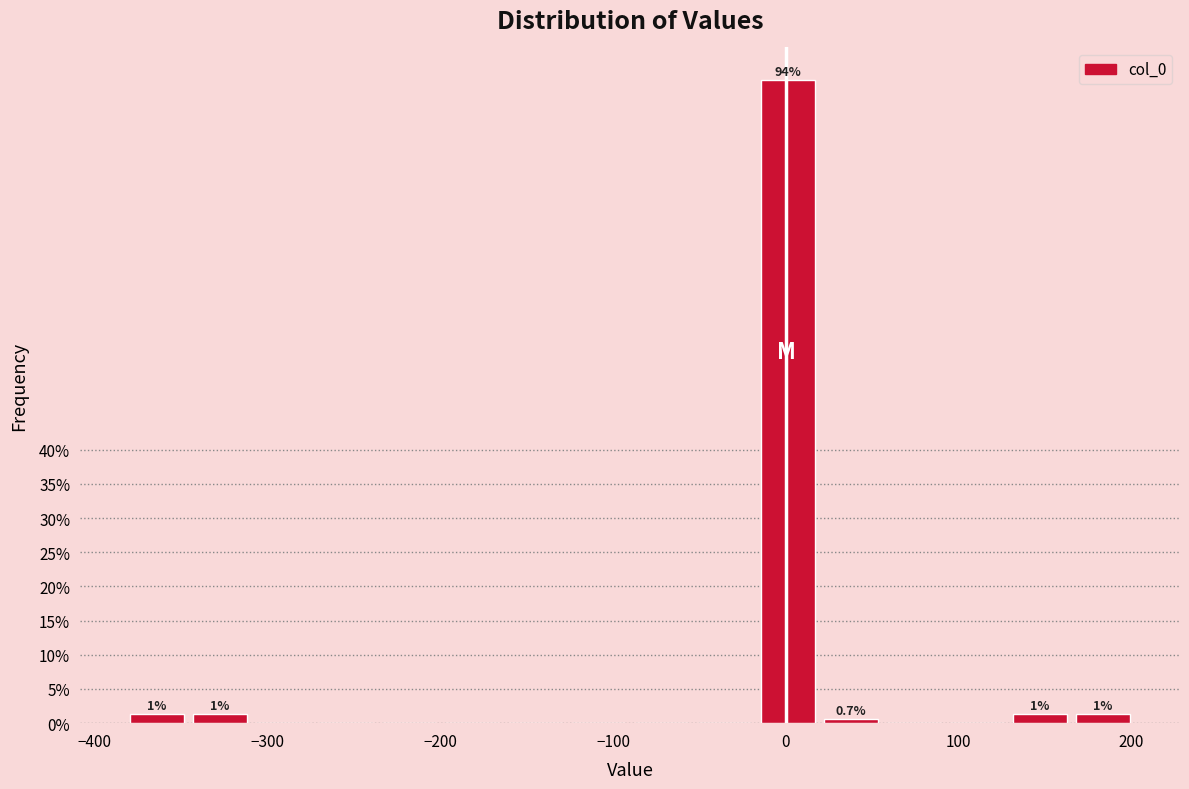

Read against the x-axis, roughly where is the centre of the tallest bar?

0